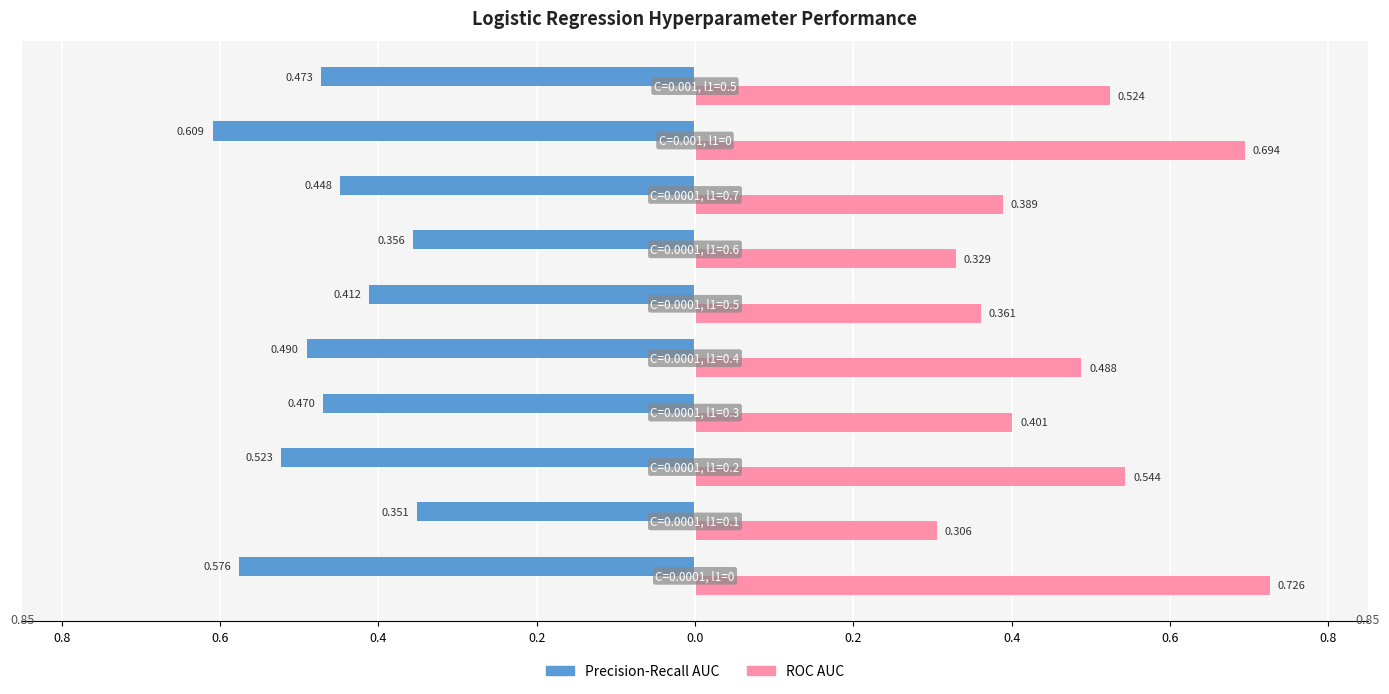

Reading left to right, extract all data points from this chart.

Precision-Recall AUC: -0.6	-0.4	-0.5	-0.5	-0.5	-0.4	-0.4	-0.4	-0.6	-0.5
ROC AUC: 0.7	0.3	0.5	0.4	0.5	0.4	0.3	0.4	0.7	0.5